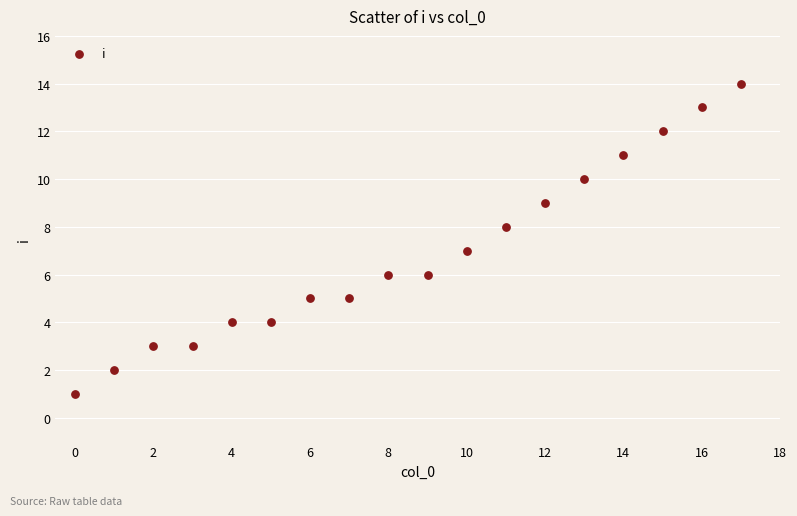

What is the range of Y values (max minus min)?

13